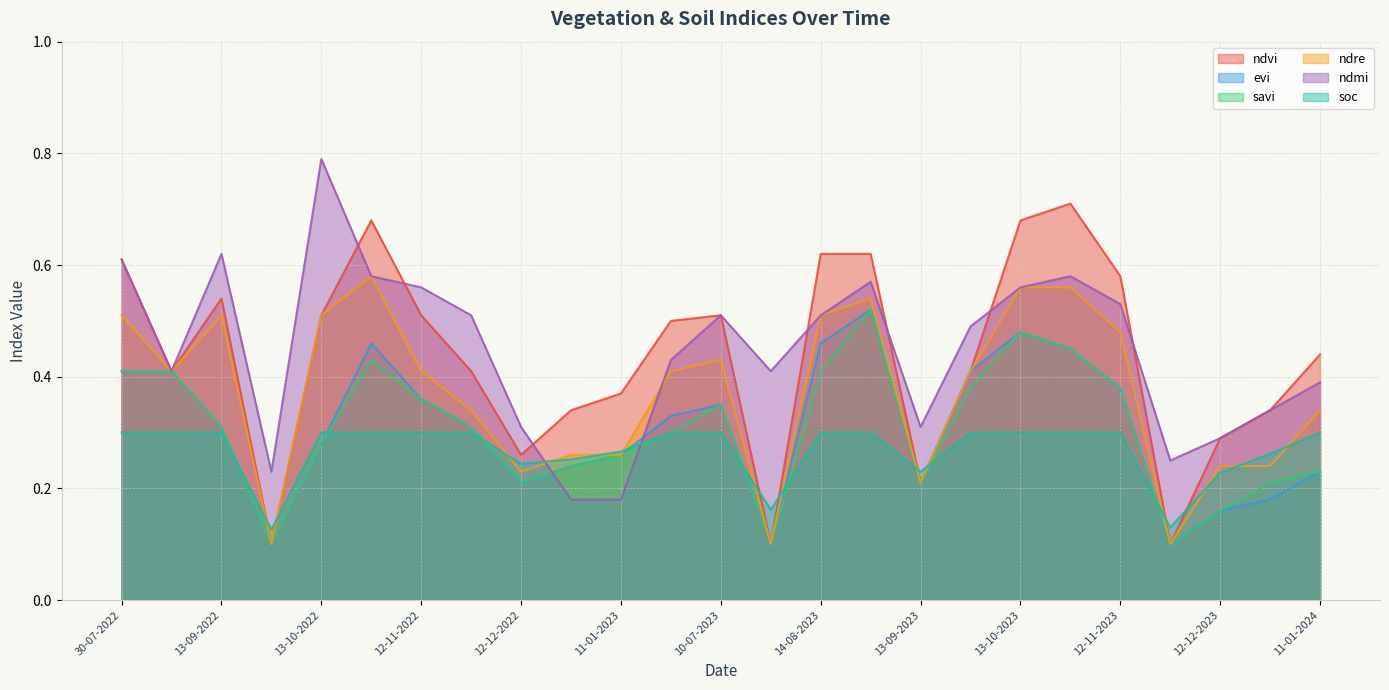

True or false: evi has a value of 0.3 at 13-09-2022.

True